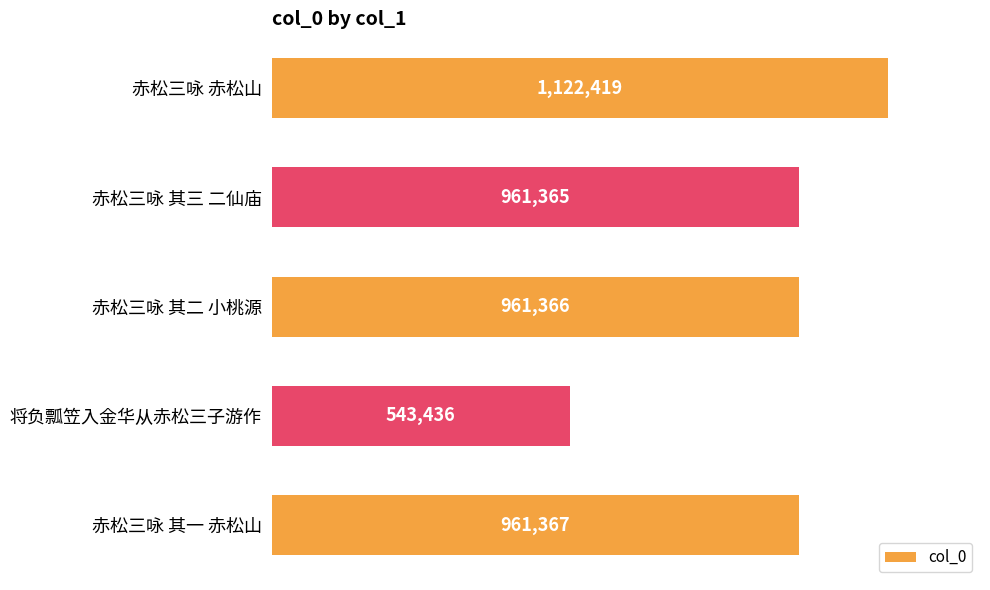

Rank the categories by value from highest to lowest.

赤松三咏 赤松山, 赤松三咏 其一 赤松山, 赤松三咏 其二 小桃源, 赤松三咏 其三 二仙庙, 将负瓢笠入金华从赤松三子游作